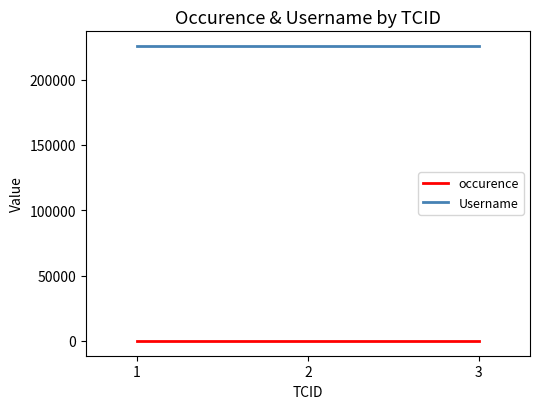

At 1, list the series in order from smallest to largest.

occurence, Username